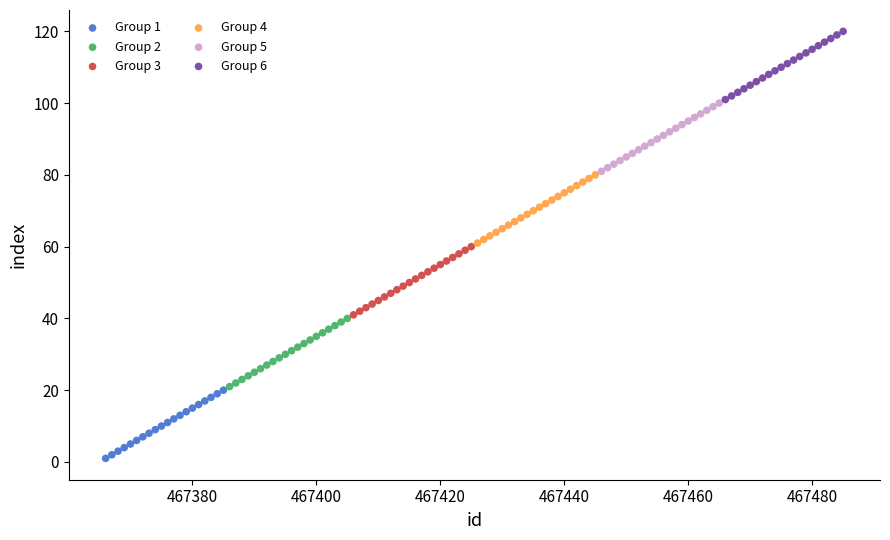

Which series contains the lowest Y value?

Group 1